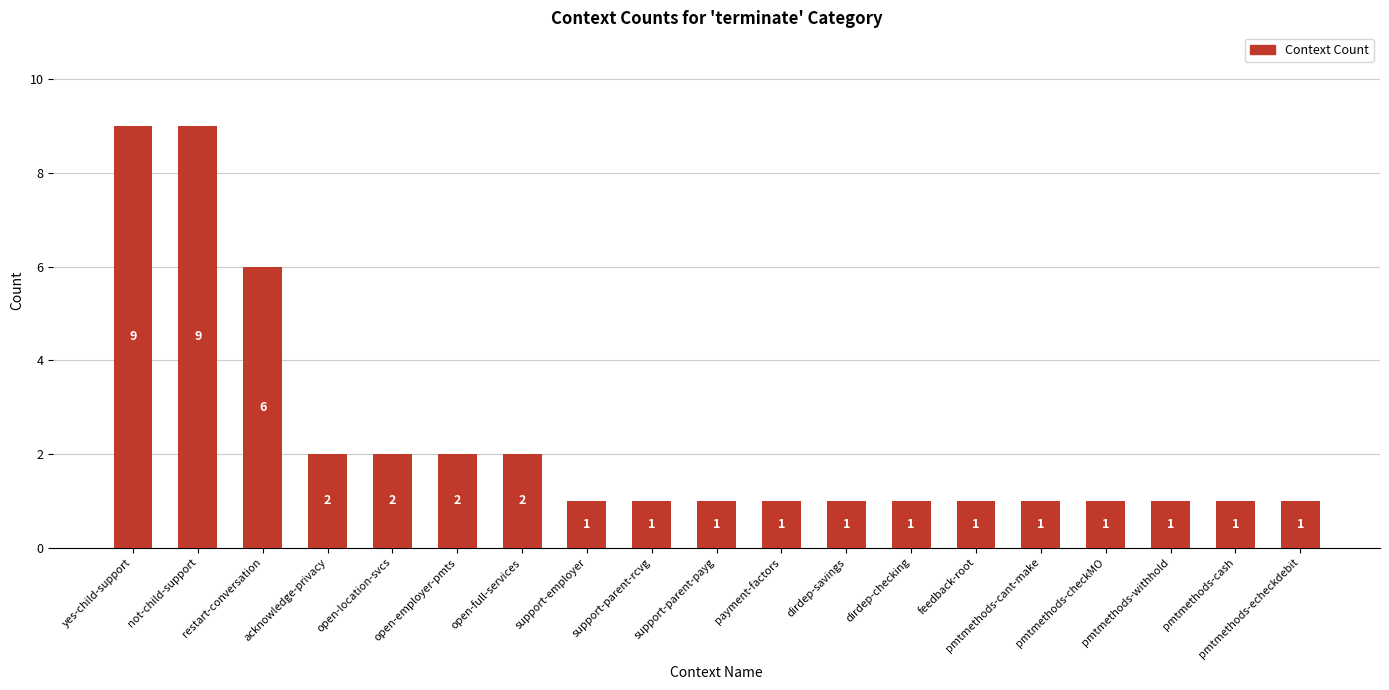

Reading right to left, transcribe all the data shown in this chart.

1	1	1	1	1	1	1	1	1	1	1	1	2	2	2	2	6	9	9